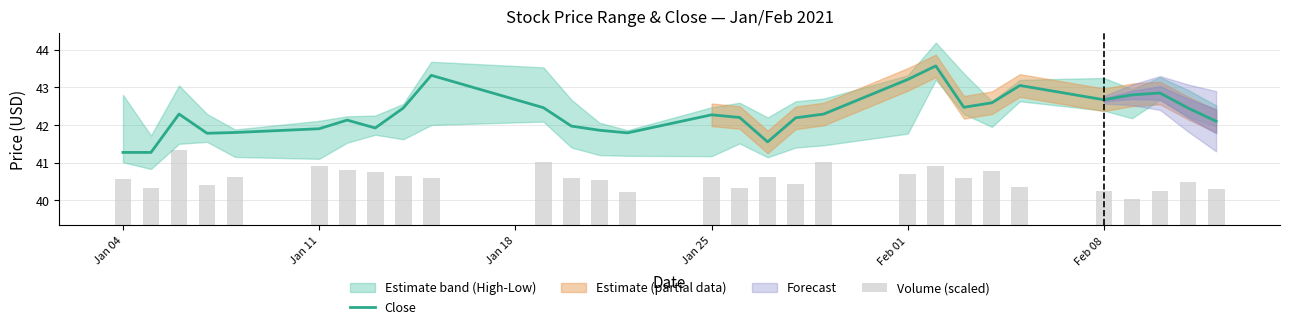

Is it true that Close equals 42.3 at Jan 25?

True